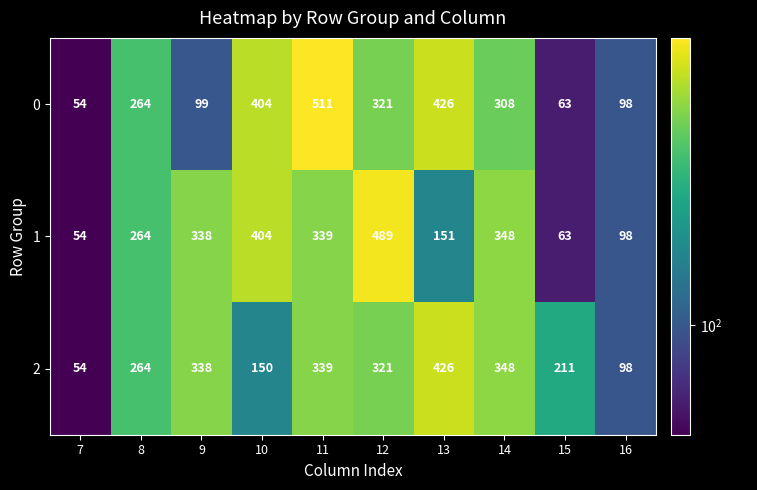

True or false: 1 has a value of 98 at 16.

True